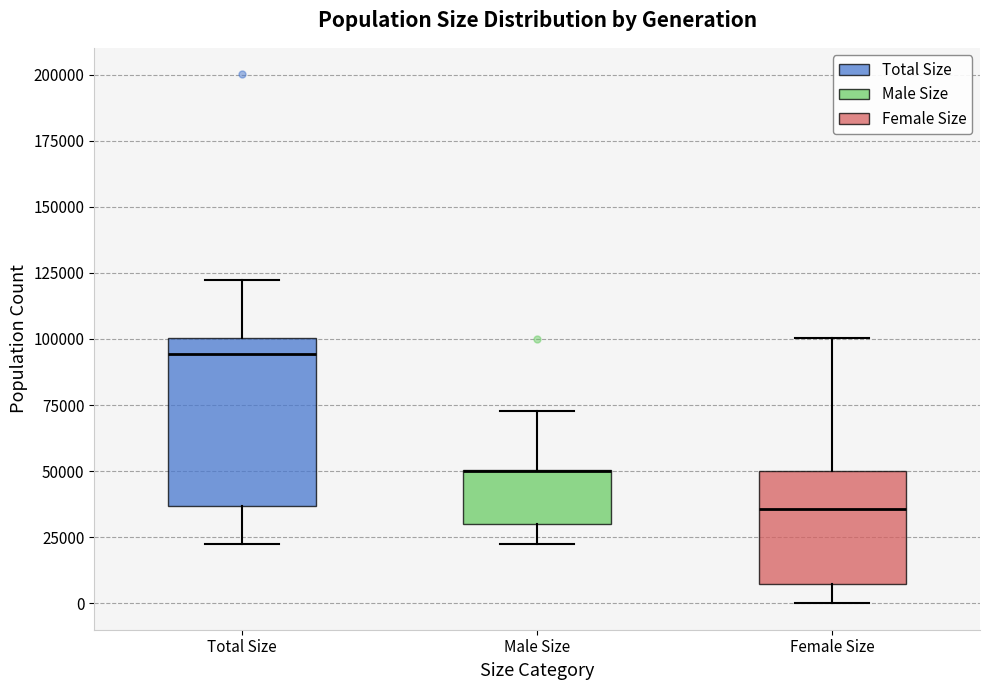

Reading left to right, transcribe this box plot: for each box, give where its median line is, the range the box spans, and where its two whiskers end, as read against the y-axis. The values are not printed on the chart, so give them approximately, as read against the axis.

Total Size: median 95000, box 35000 to 100000, whiskers 25000 to 120000
Male Size: median 50000 (drawn on the box's upper edge), box 30000 to 50000, whiskers 25000 to 75000
Female Size: median 35000, box 5000 to 50000, whiskers 0 to 100000